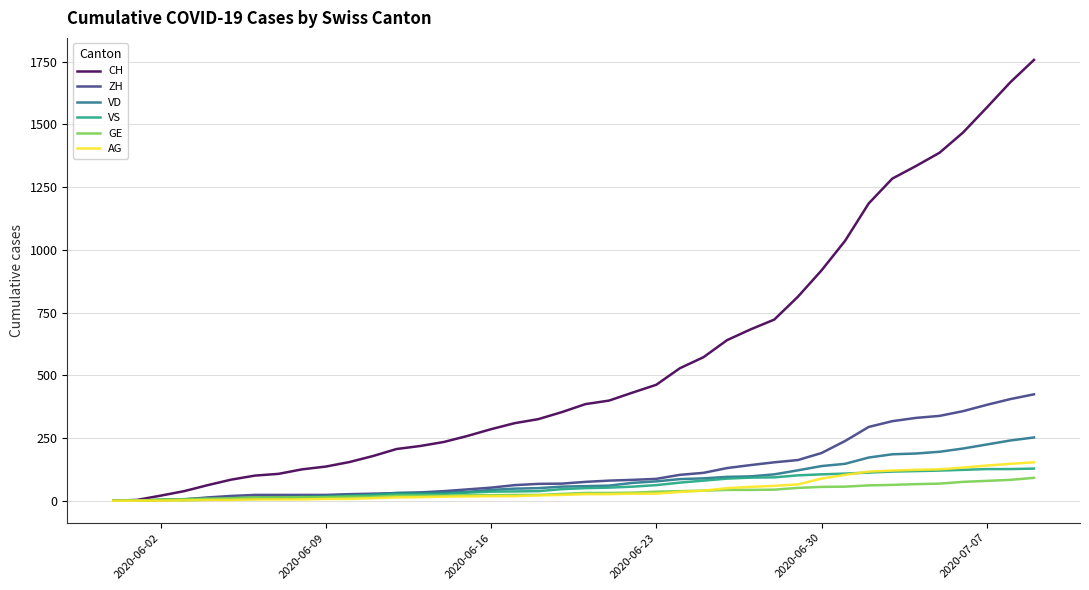

List the series in order of their peak value, highest first.

CH, ZH, VD, AG, VS, GE